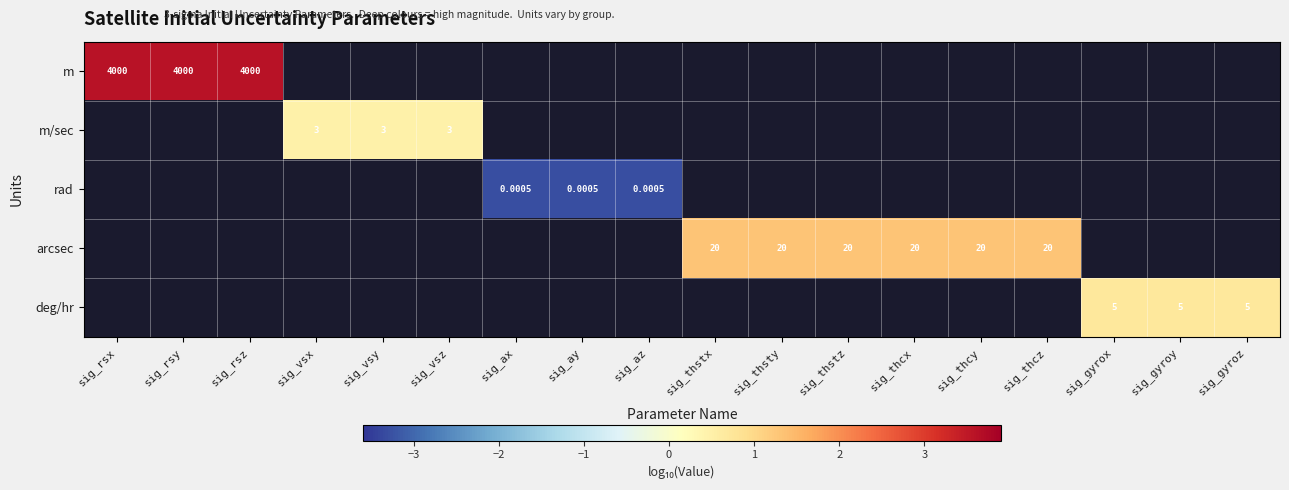

Which series changed the most between sig_thstz and sig_thcx?

arcsec